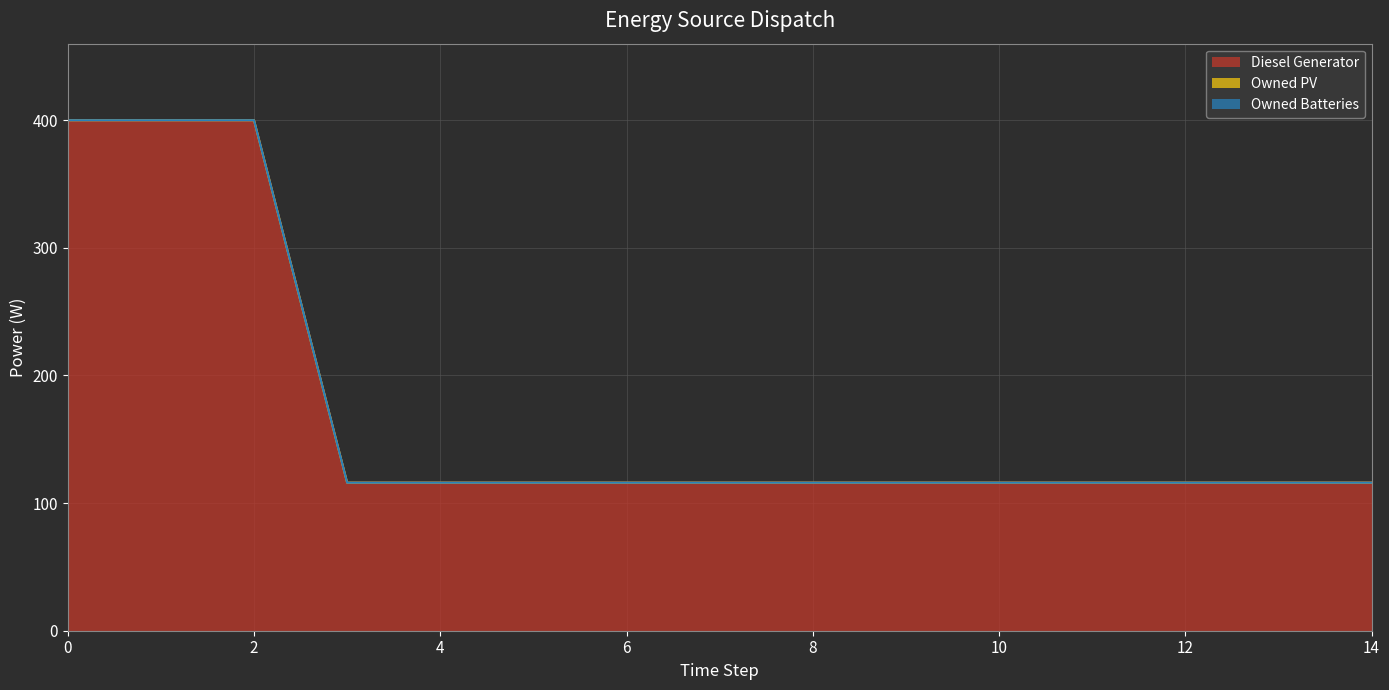

Reading left to right, transcribe all the data shown in this chart.

Diesel Generator: 0=400	1=400	2=400	3=116	4=116	5=116	6=116	7=116	8=116	9=116	10=116	11=116	12=116	13=116	14=116
Owned PV: 0=0	1=0	2=0	3=0	4=0	5=0	6=0	7=0	8=0	9=0	10=0	11=0	12=0	13=0	14=0
Owned Batteries: 0=0	1=0	2=0	3=0	4=0	5=0	6=0	7=0	8=0	9=0	10=0	11=0	12=0	13=0	14=0